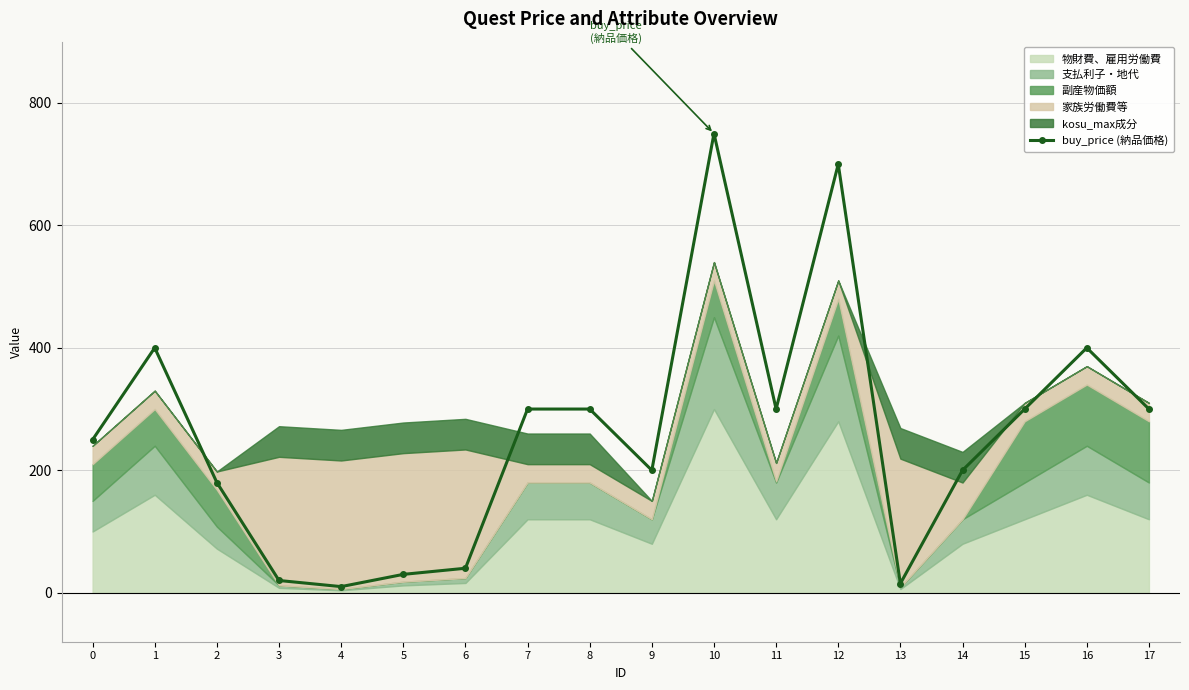

Where is the first local maximum?

1